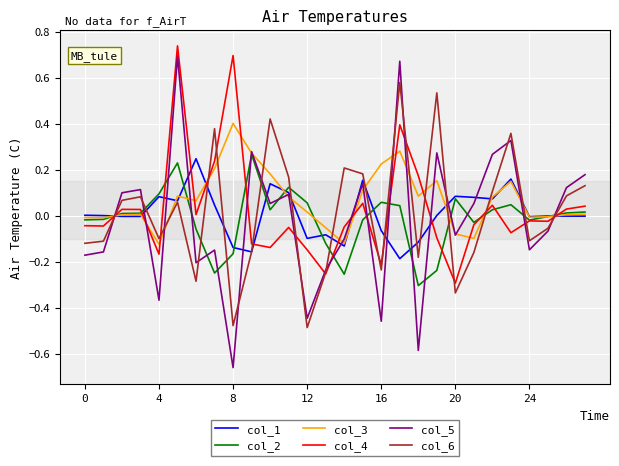

Rank the series by their maximum value, from highest to lowest.

col_4, col_5, col_6, col_3, col_2, col_1